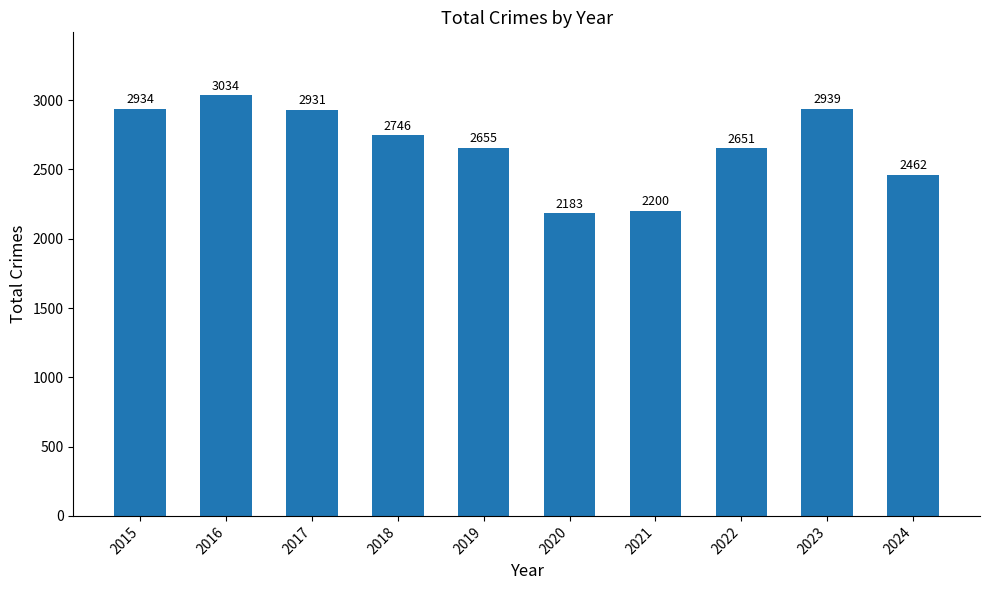

Are the bars grouped side by side (vs. stacked)?

No